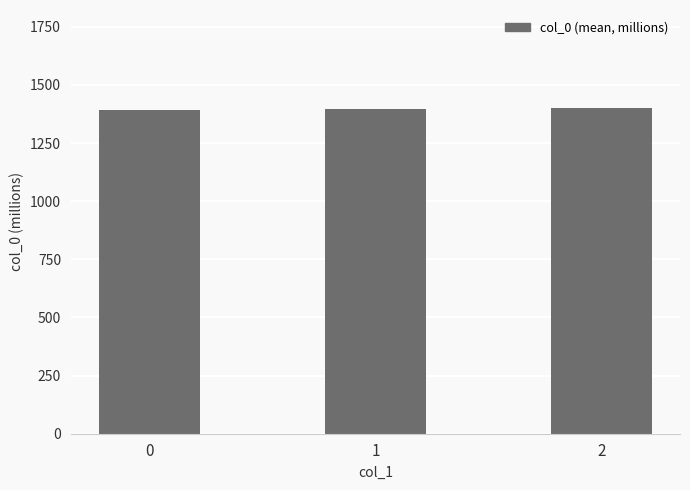

The value at 2 is 1401.5. True or false?

True